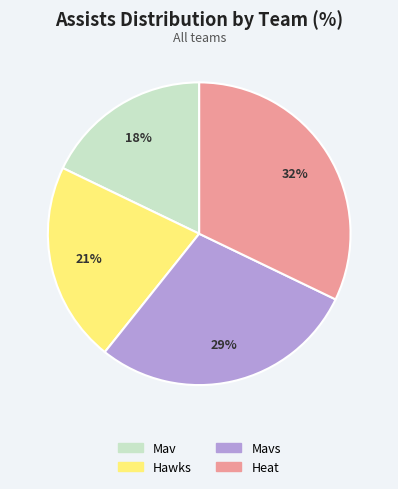

To the nearest percent, what is the difference between the largest and smallest slice percentages?

14%